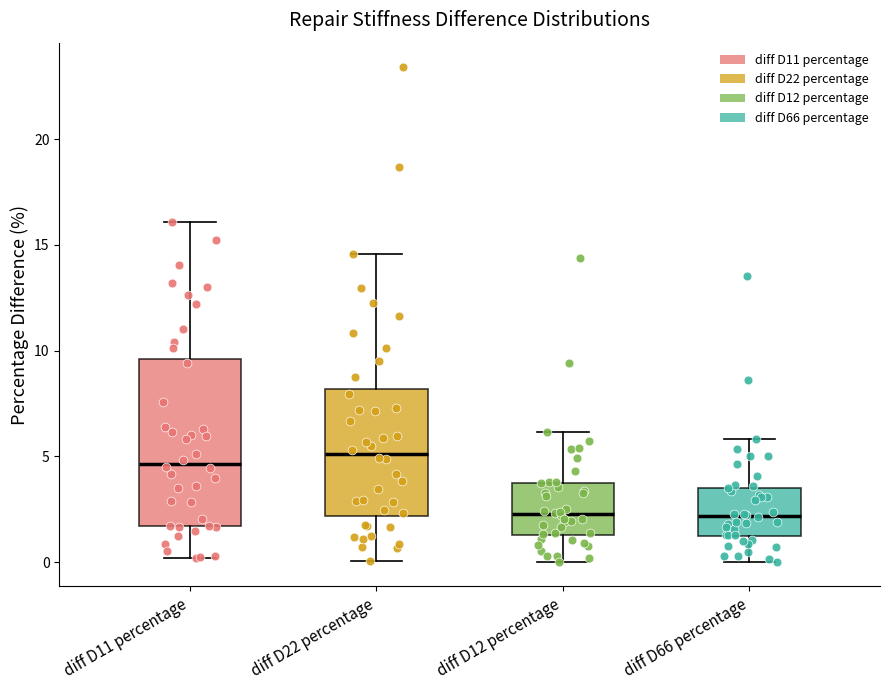

Which box is the tallest, from its lower edge to its upper edge?

diff D11 percentage